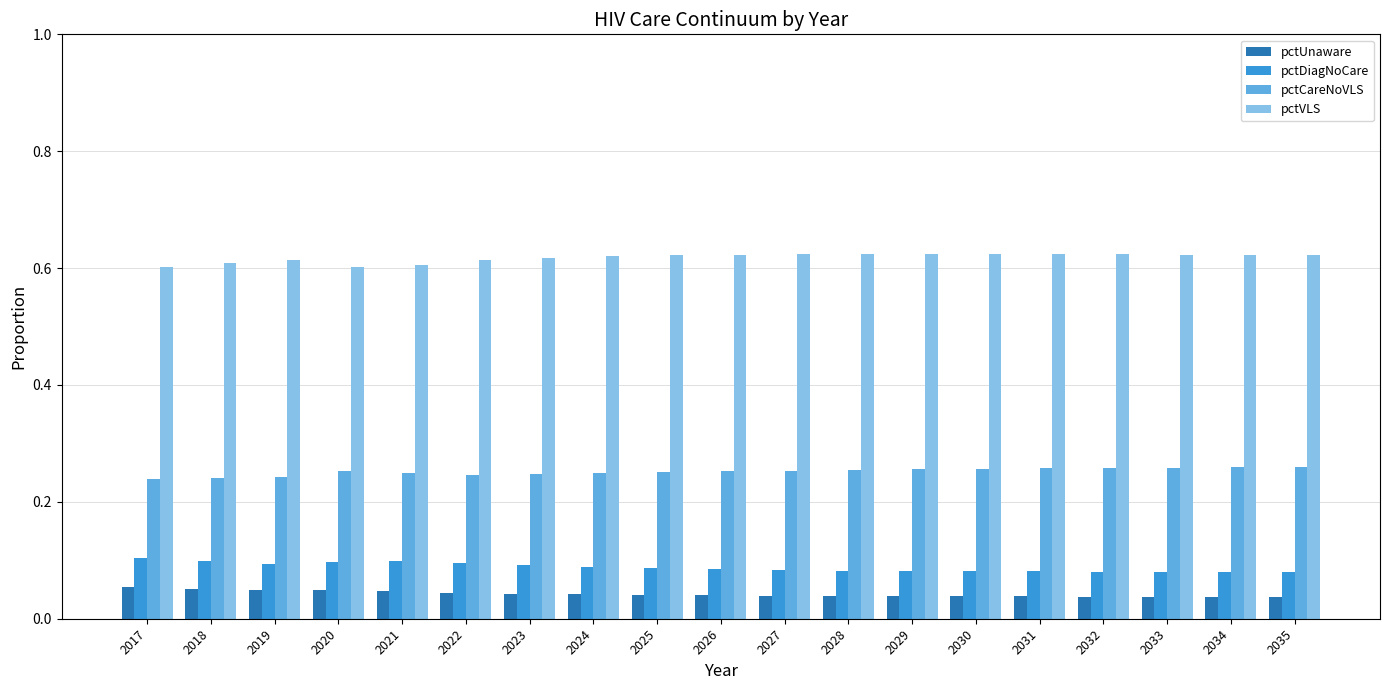

Is the value of pctVLS at 2026 greater than the value of pctUnaware at 2026?

Yes